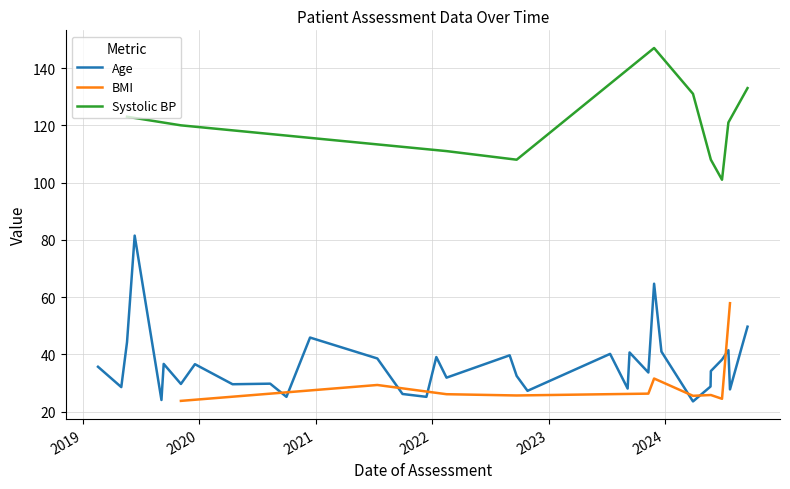

At which category is the sum across all series the highest?

2023-11-28